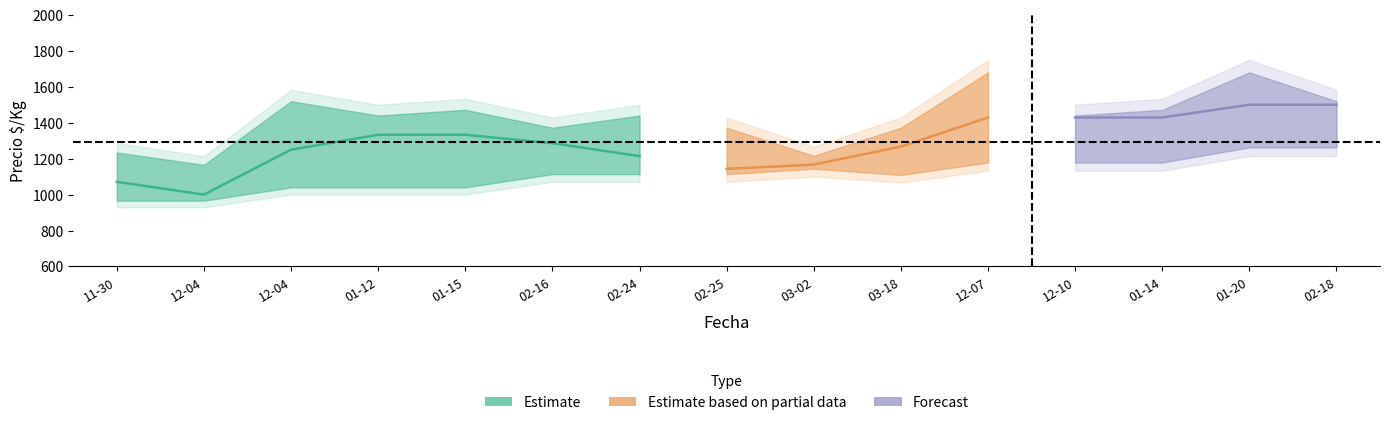

True or false: Precio_max and Precio_avg cross at least once.

False